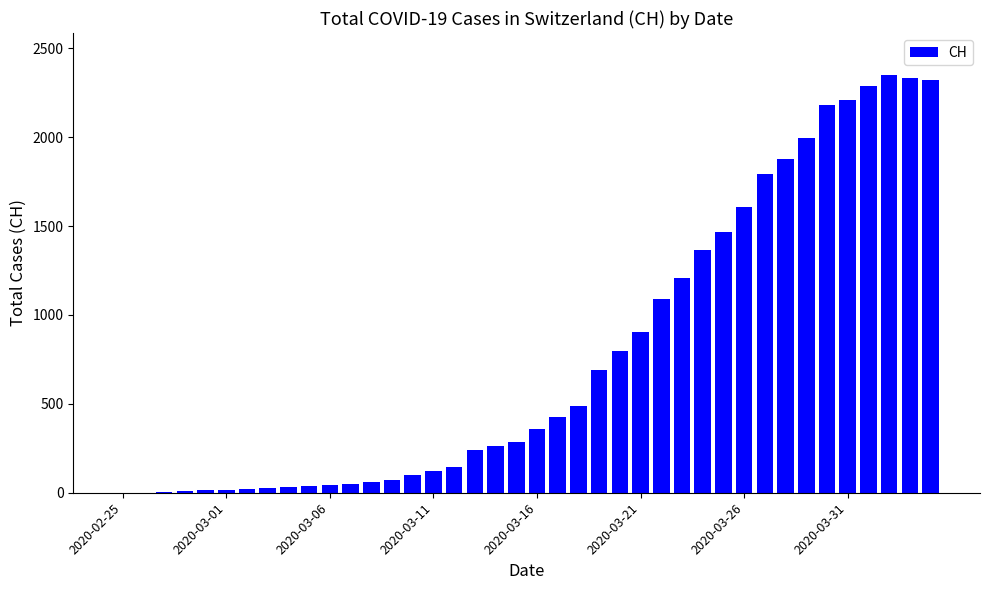

What is the maximum value shown in the chart?

2351